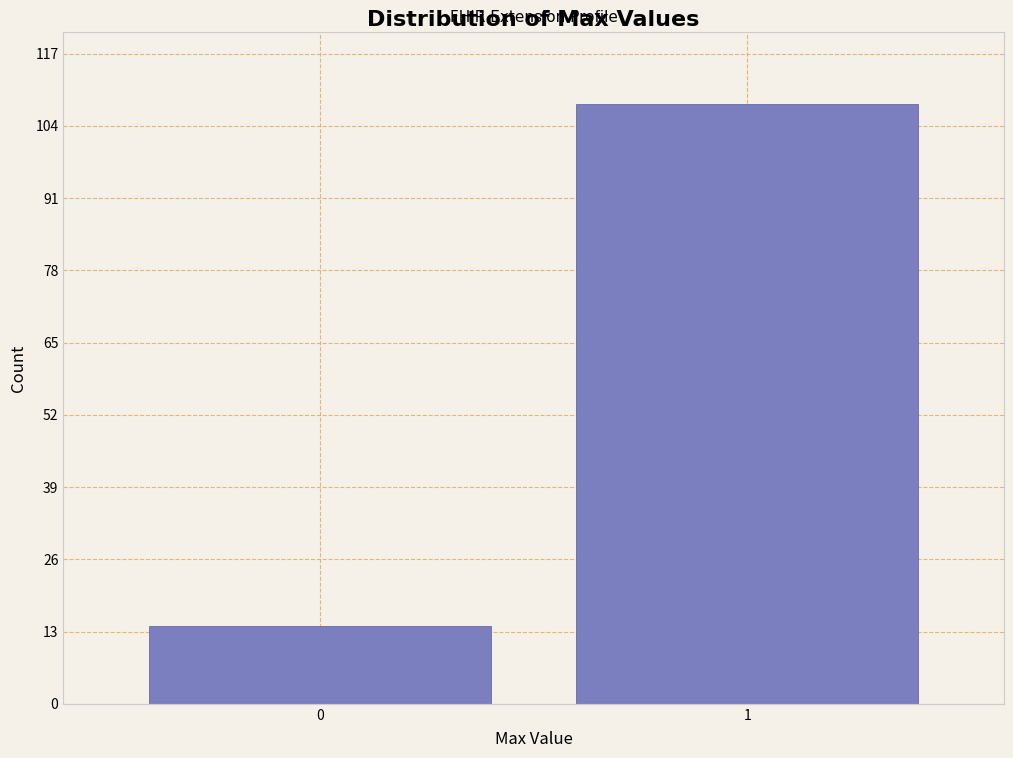

Reading left to right, extract all data points from this chart.

14	108